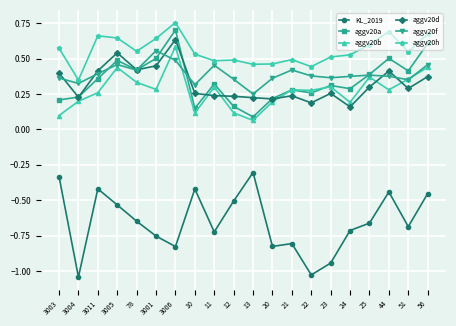

Which label corresponds to the largest value in the chart?

3006